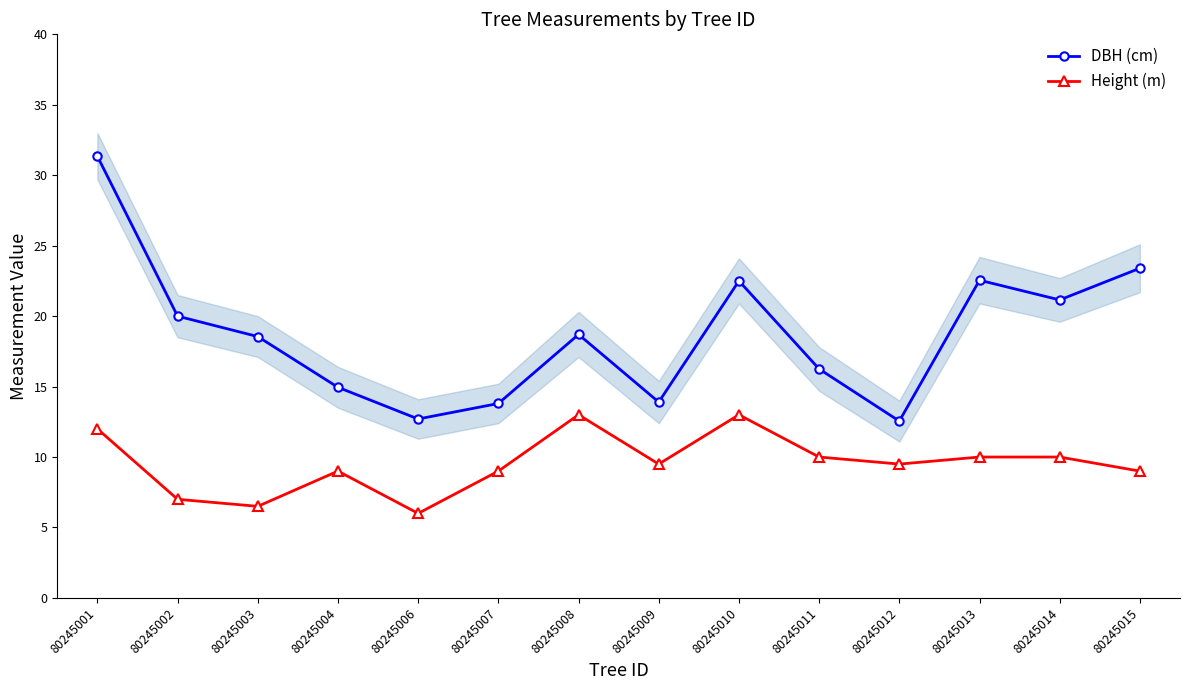

What is the maximum value for Height (m)?

13.0